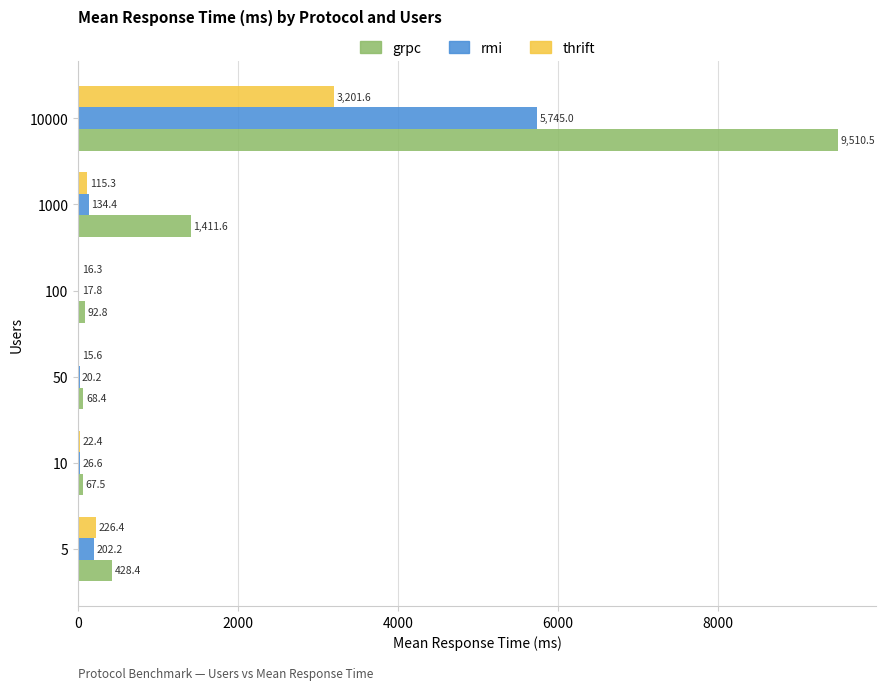

At which category is the sum across all series the highest?

10000